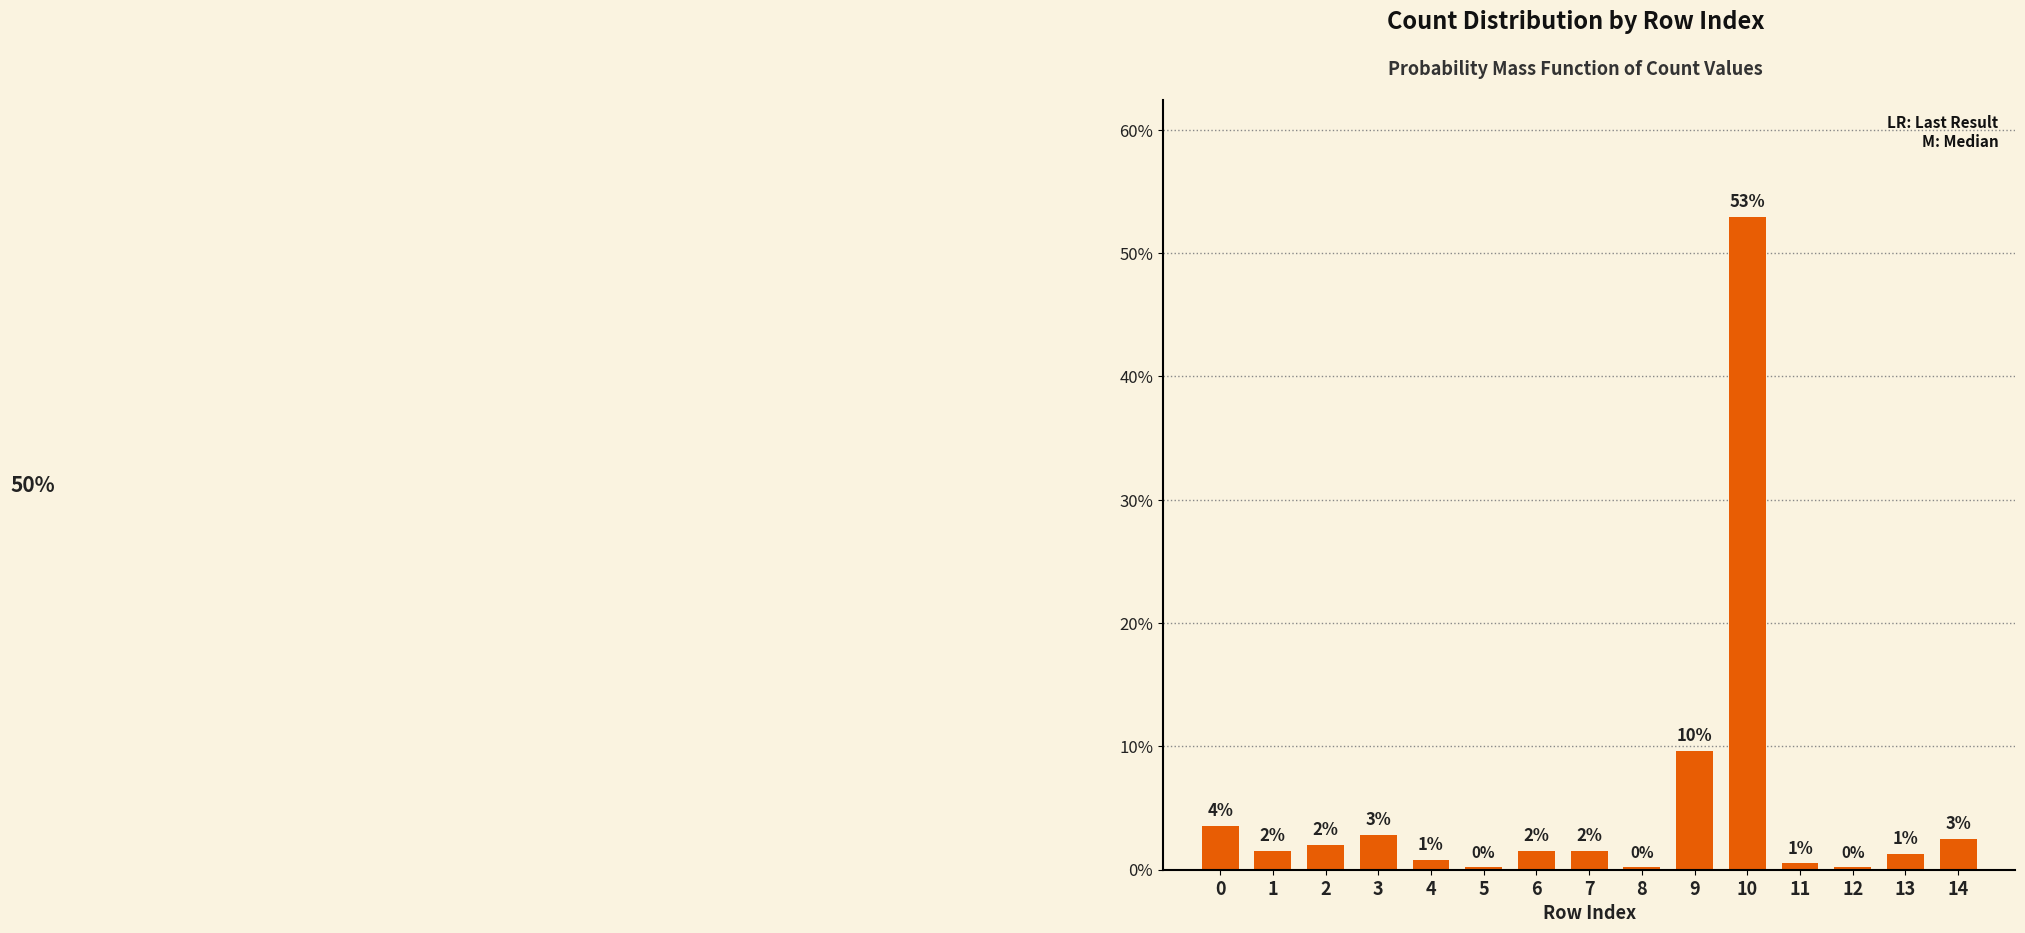

List the labels in order of value, smallest first.

5, 8, 12, 11, 4, 13, 1, 6, 7, 2, 14, 3, 0, 9, 10